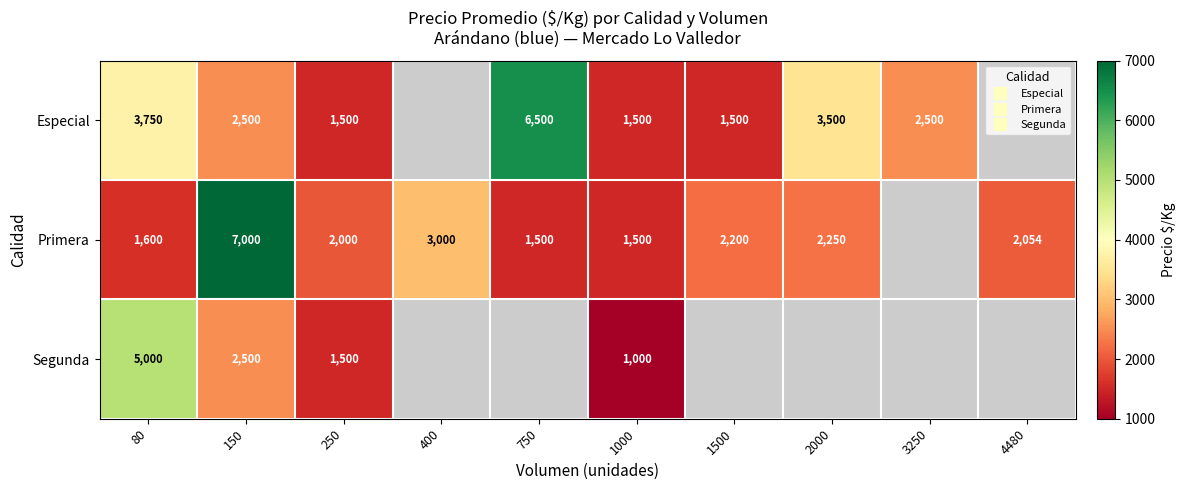

Where is Primera nearest to the value 4250?

400